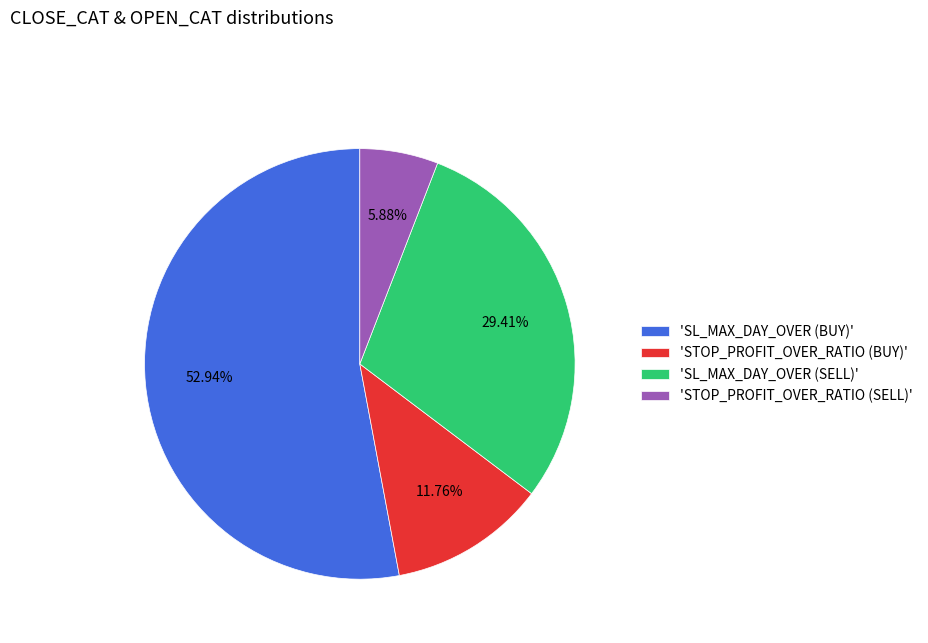

Combined, do 'STOP_PROFIT_OVER_RATIO (BUY)' and 'STOP_PROFIT_OVER_RATIO (SELL)' account for over 50%?

No